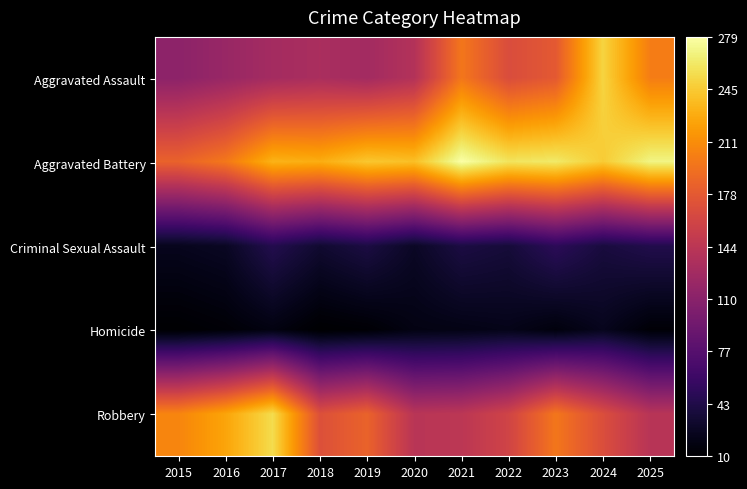

At how many categories does at least one series exceed 102?

11